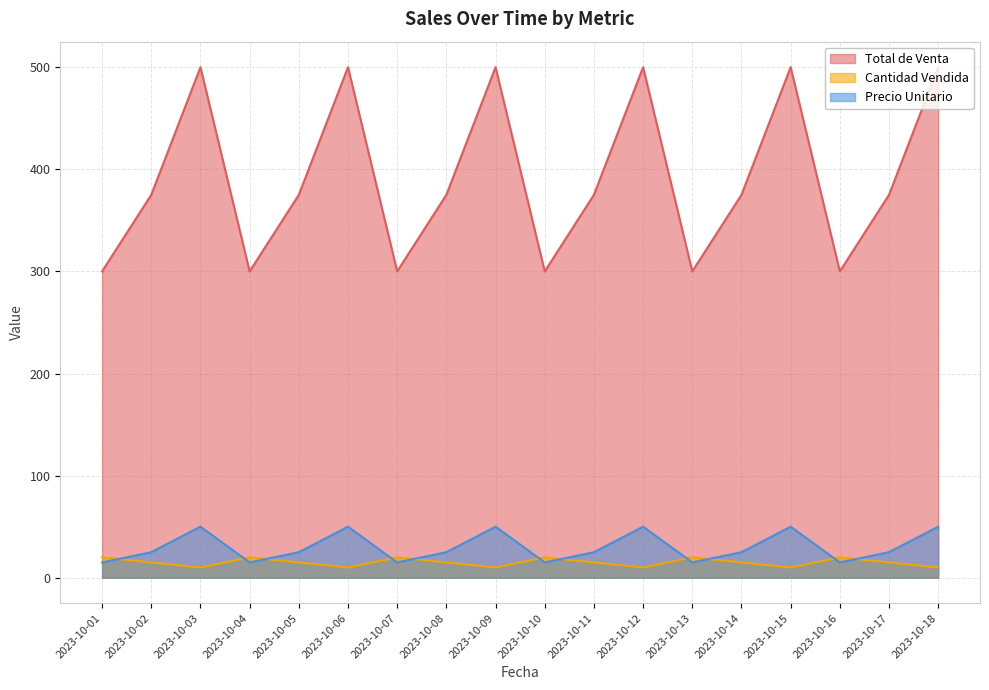

What is the sum of the Precio Unitario values at 2023-10-09 and 2023-10-14?

75